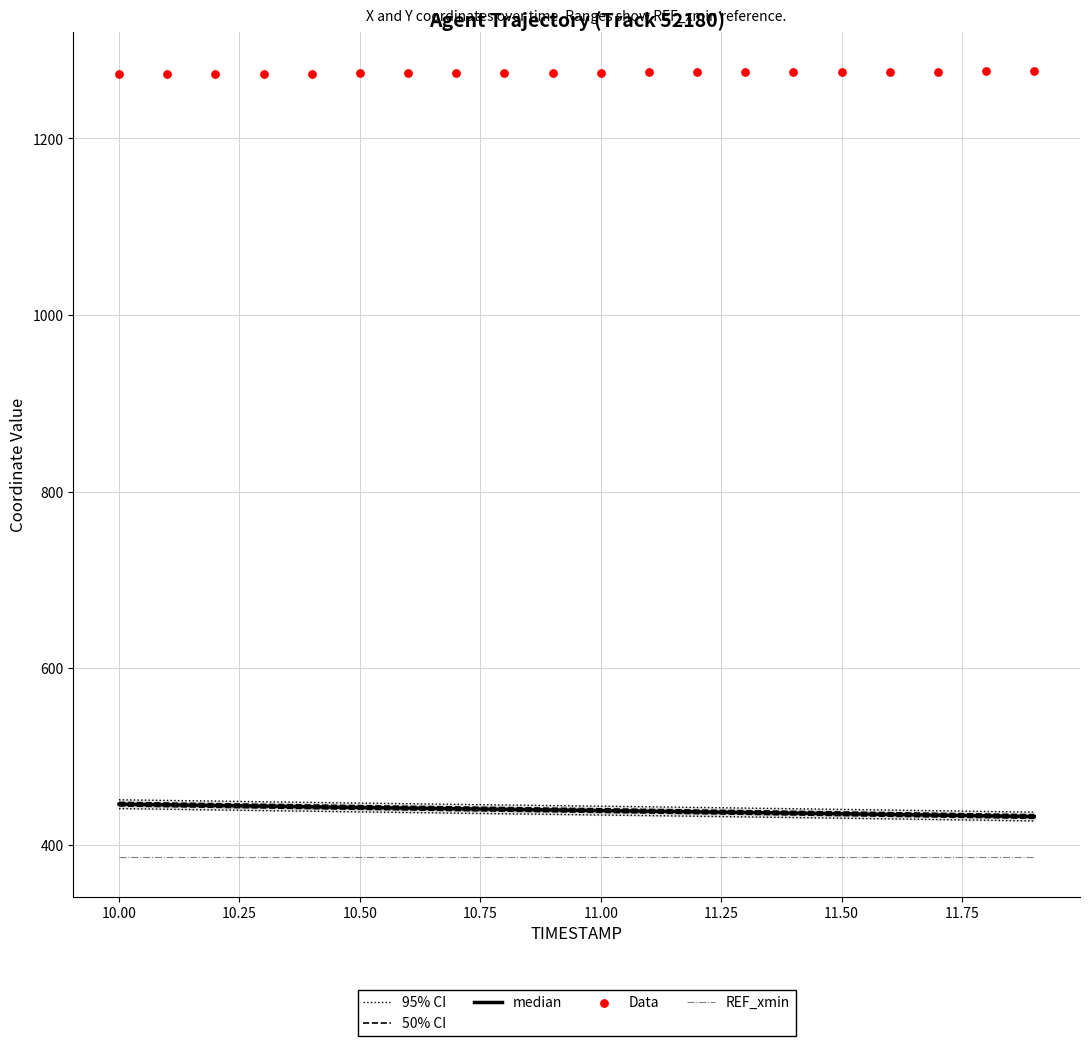

Which series has the widest spread of Y values?

95% CI